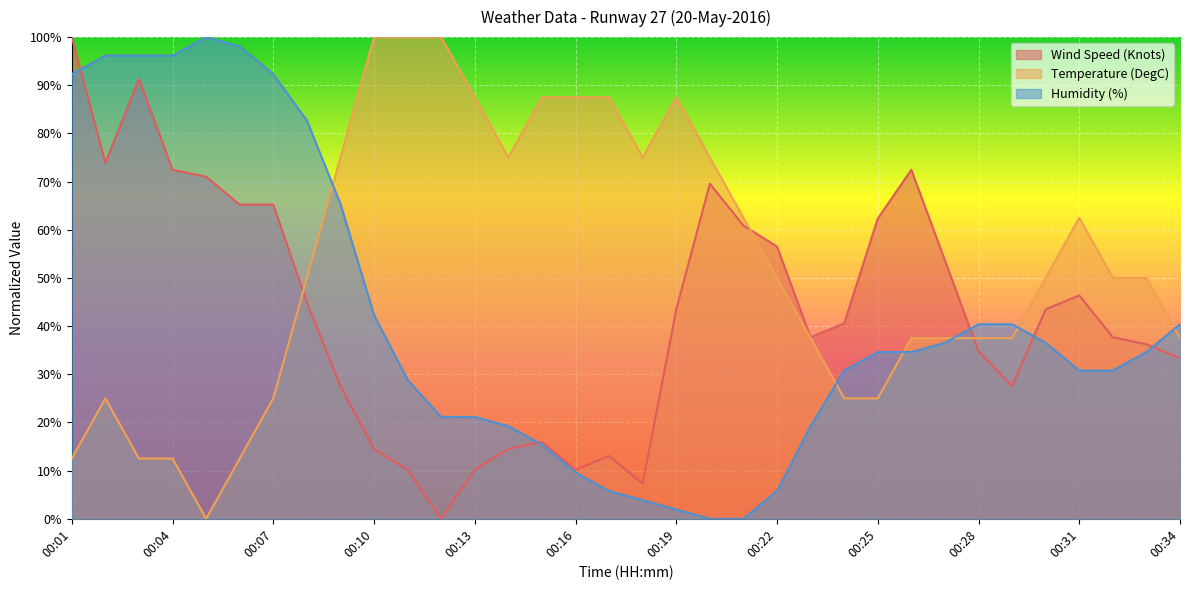

Count the number of categories in the chart.

34